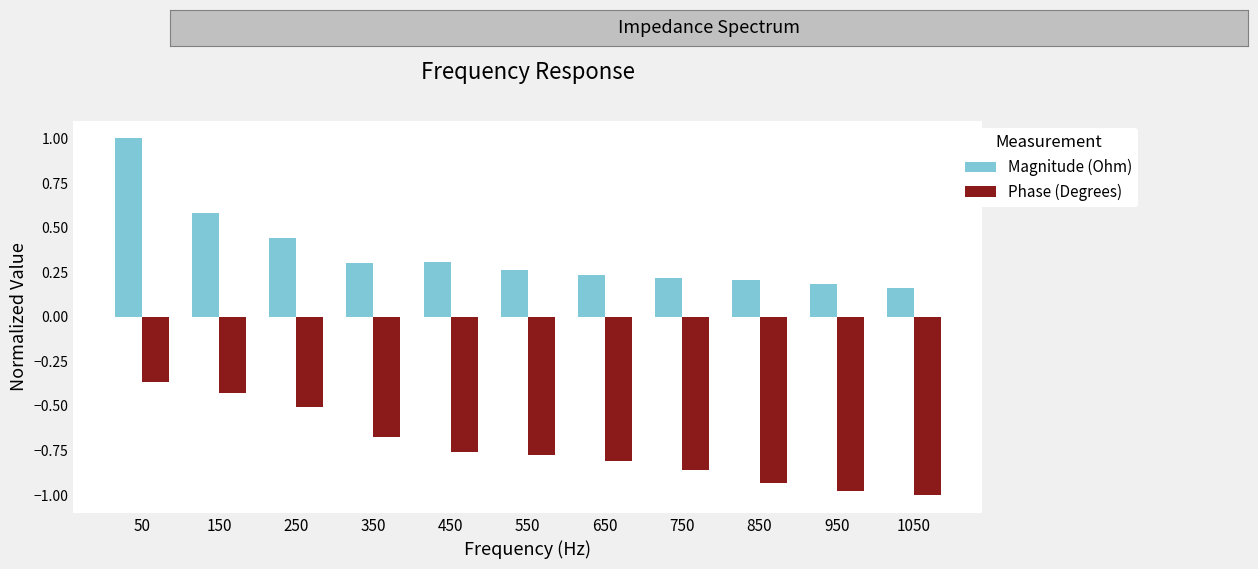

How many Magnitude (Ohm) values are between 0 and 1?

11